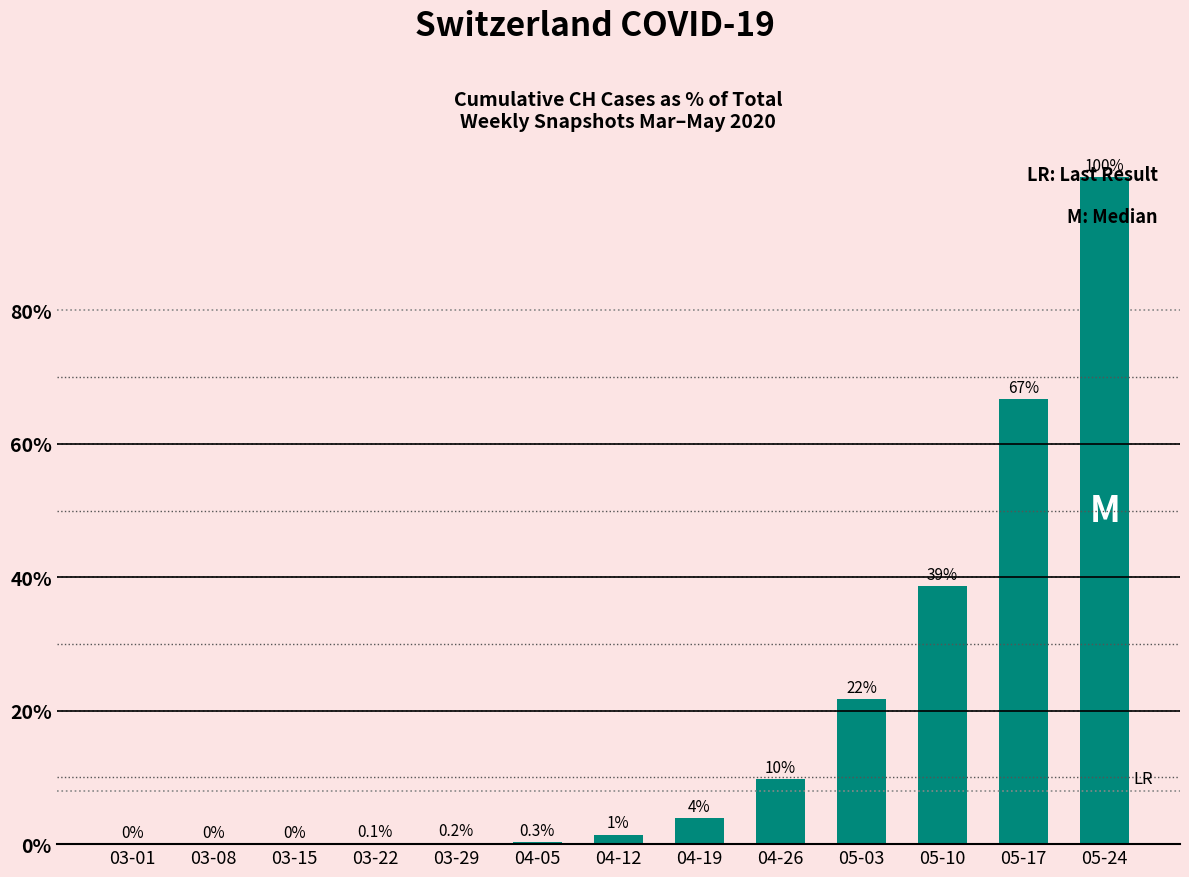

Which label corresponds to the largest value in the chart?

05-24